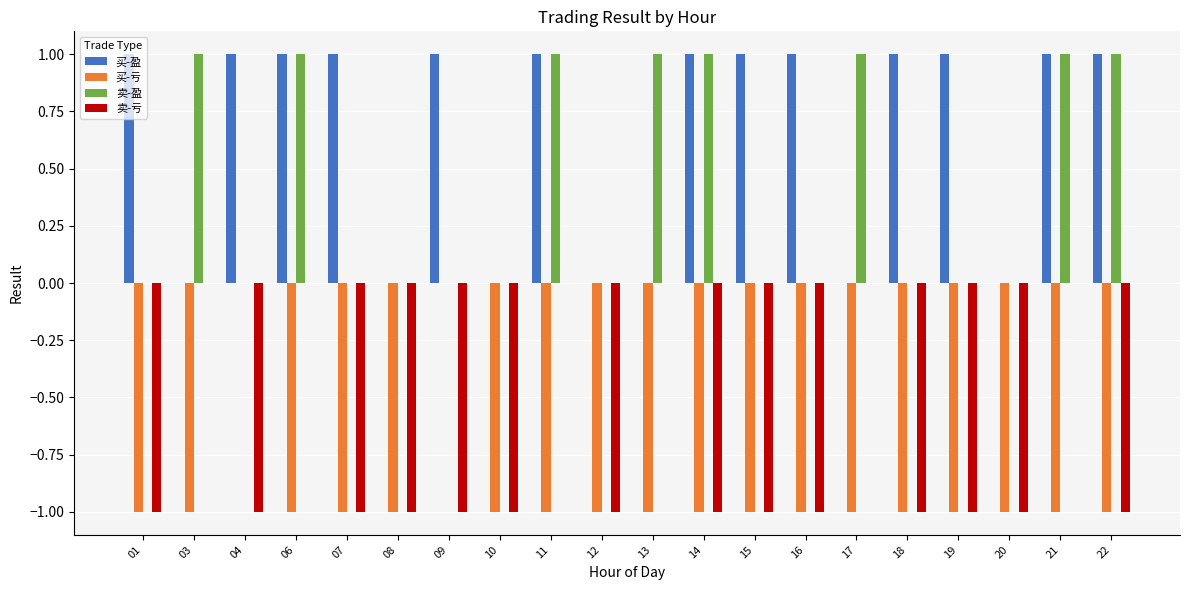

True or false: 买-盈 has a value of 1 at 16.

True